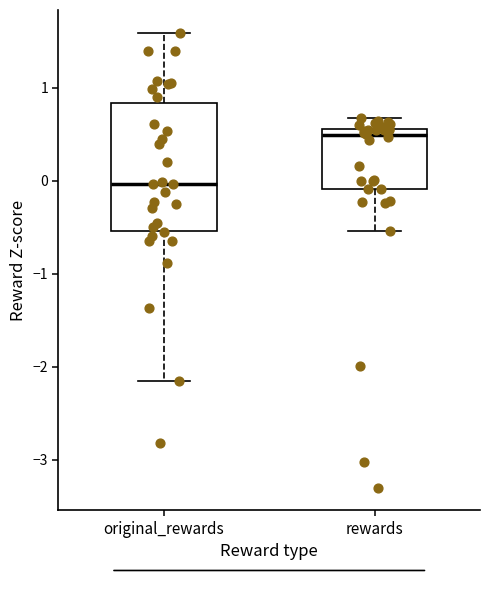

Reading left to right, read every box against the y-axis: the position of its median line, the range the box covers, and the ends of its whiskers. The values are not printed on the chart, so give them approximately, as read against the axis.

original_rewards: median 0.0, box -0.5 to 0.8, whiskers -2.2 to 1.6
rewards: median 0.5, box -0.1 to 0.6, whiskers -0.5 to 0.7